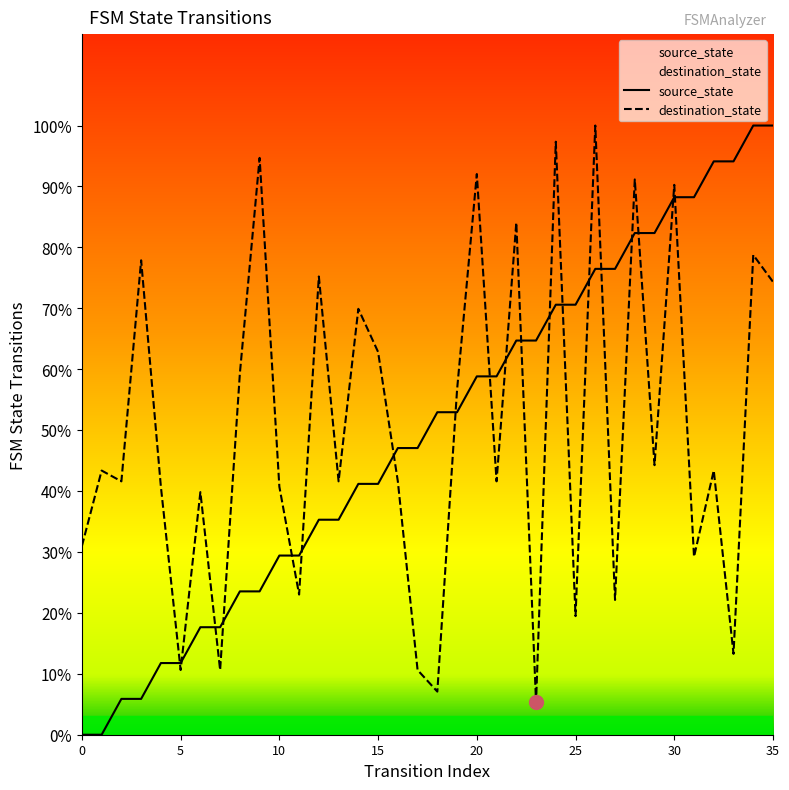

In destination_state, how many points are lower than both neighbors (excluding endpoints)?

13